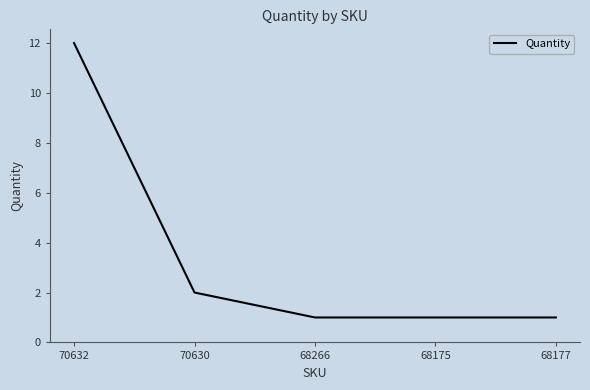

What is the sum of the values at 68177 and 70632?

13